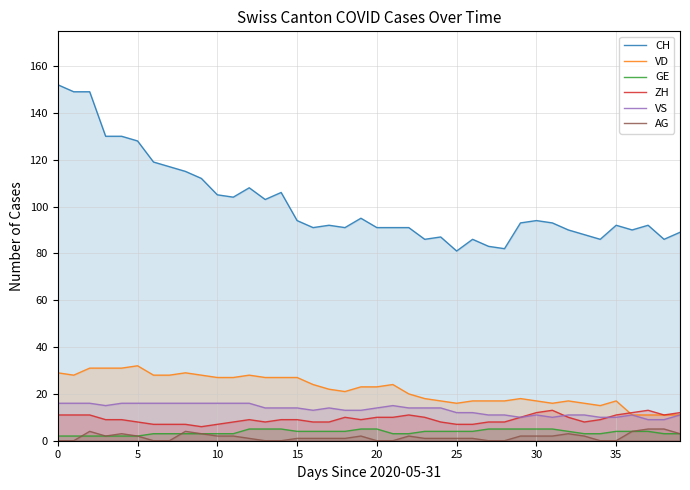

True or false: GE has a value of 4 at 17.

True